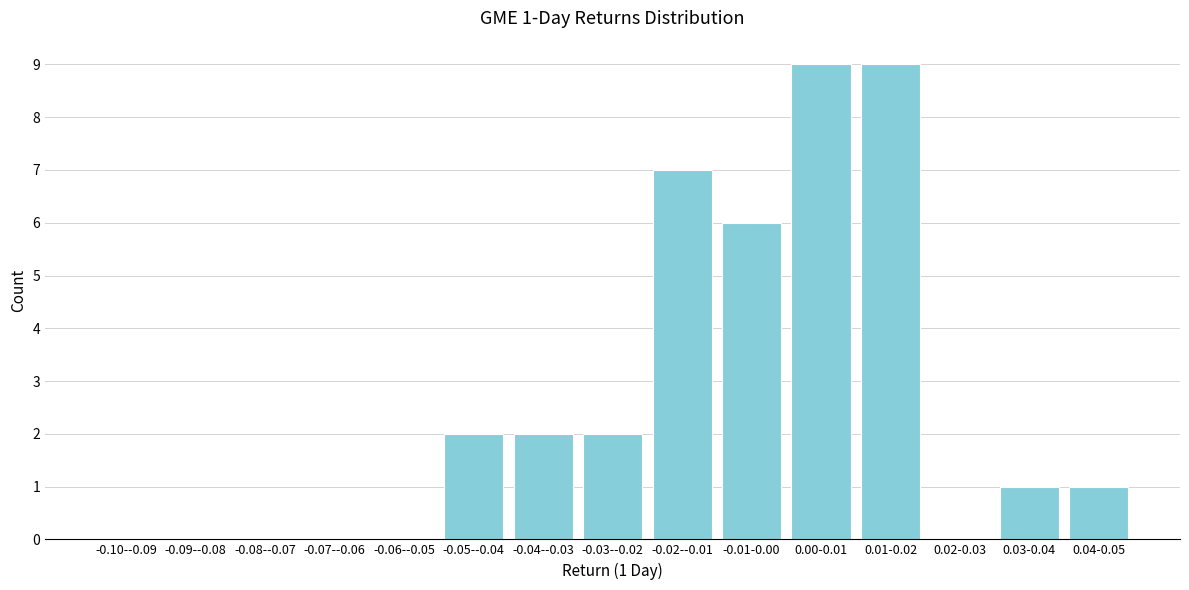

Reading right to left, extract all data points from this chart.

0.04-0.05=1	0.03-0.04=1	0.02-0.03=0	0.01-0.02=9	0.00-0.01=9	-0.01-0.00=6	-0.02--0.01=7	-0.03--0.02=2	-0.04--0.03=2	-0.05--0.04=2	-0.06--0.05=0	-0.07--0.06=0	-0.08--0.07=0	-0.09--0.08=0	-0.10--0.09=0